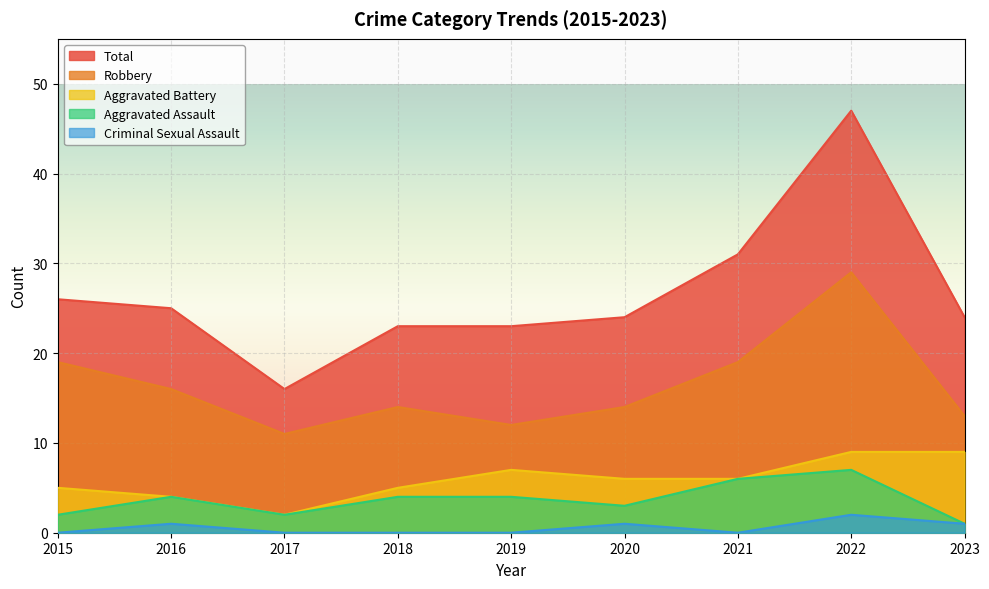

Count the number of data series in this chart.

5